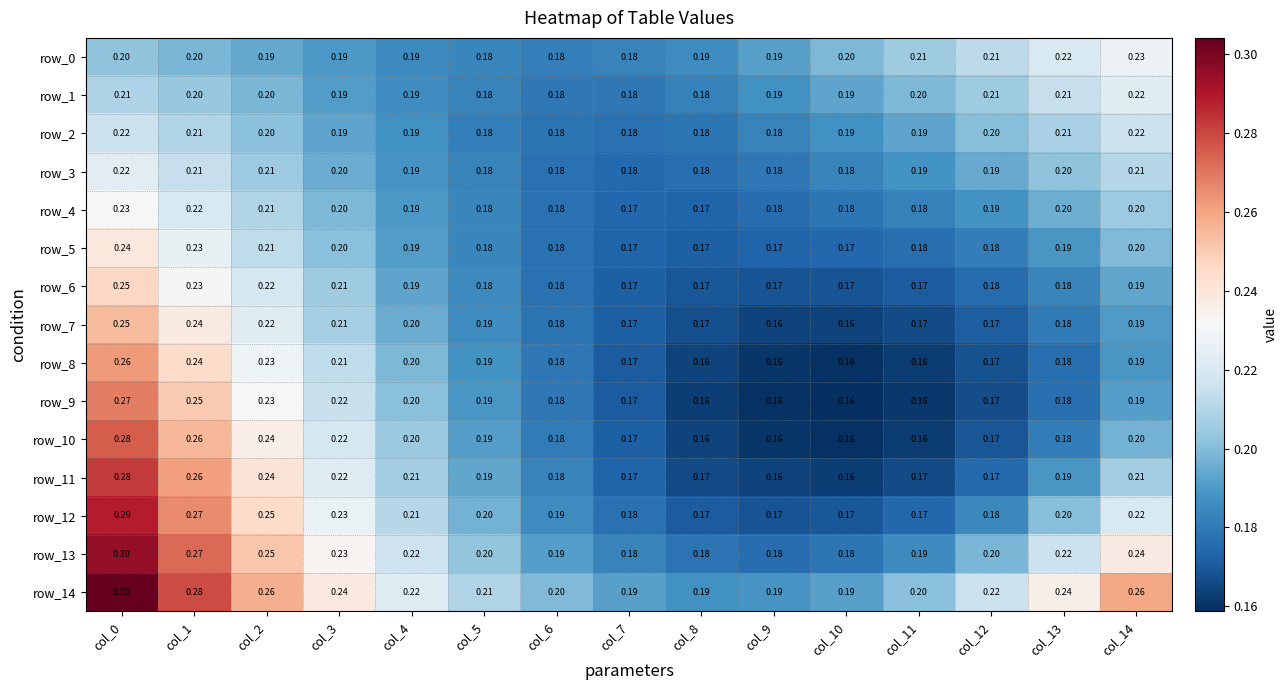

At which category is the sum across all series the highest?

col_0